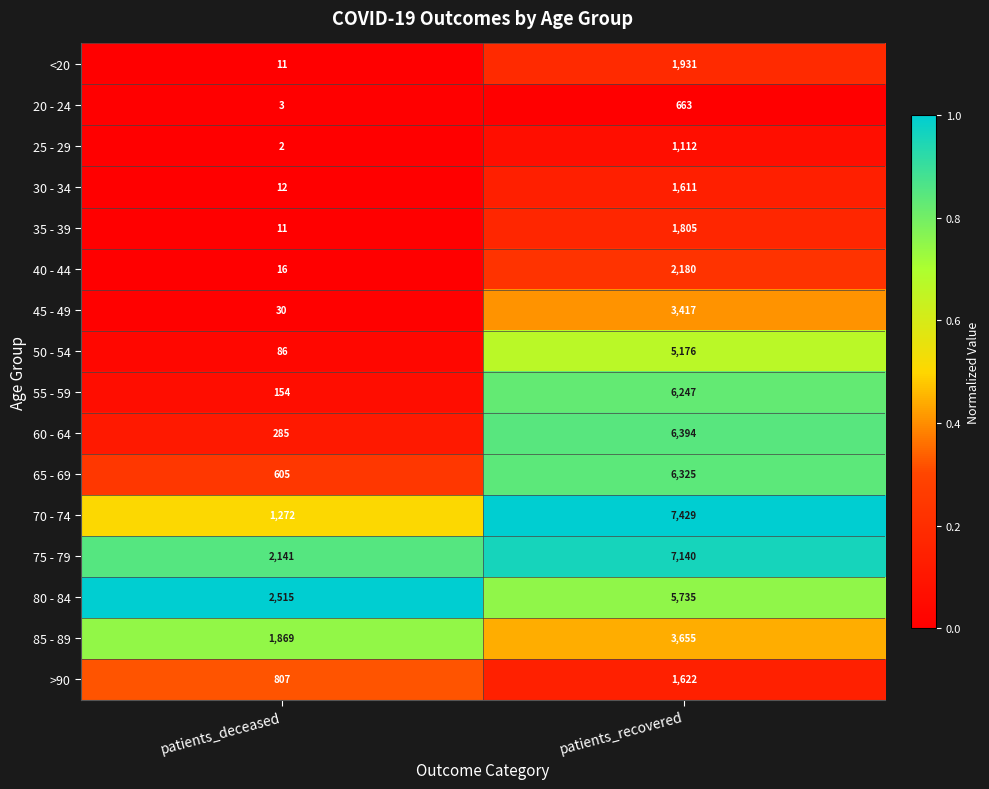

The 70 - 74 series shows 7429 at patients_recovered. True or false?

True